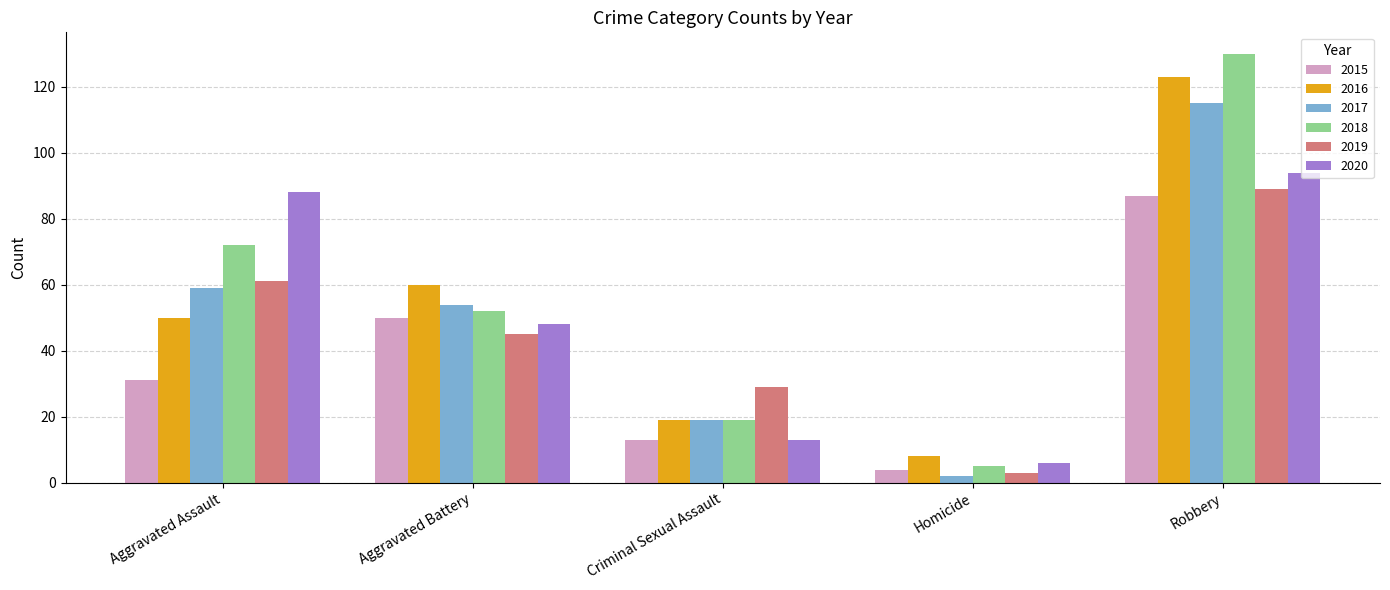

List the labels in order of 2017 value, smallest first.

Homicide, Criminal Sexual Assault, Aggravated Battery, Aggravated Assault, Robbery